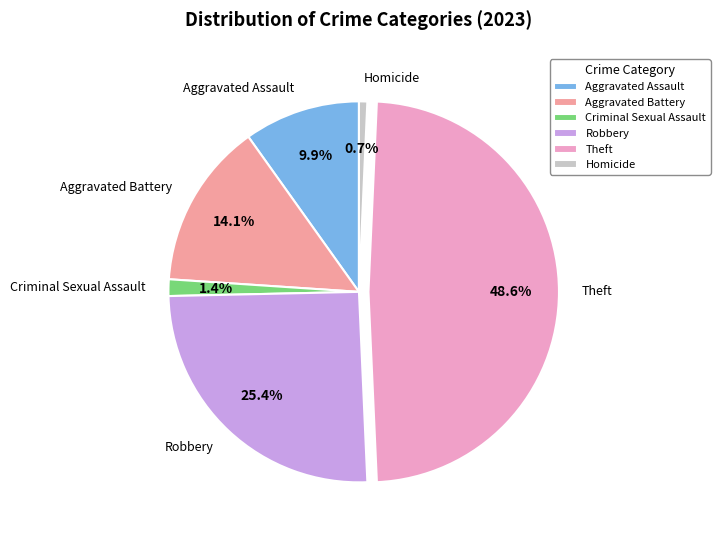

Is it true that Aggravated Battery is 24% of the pie?

False